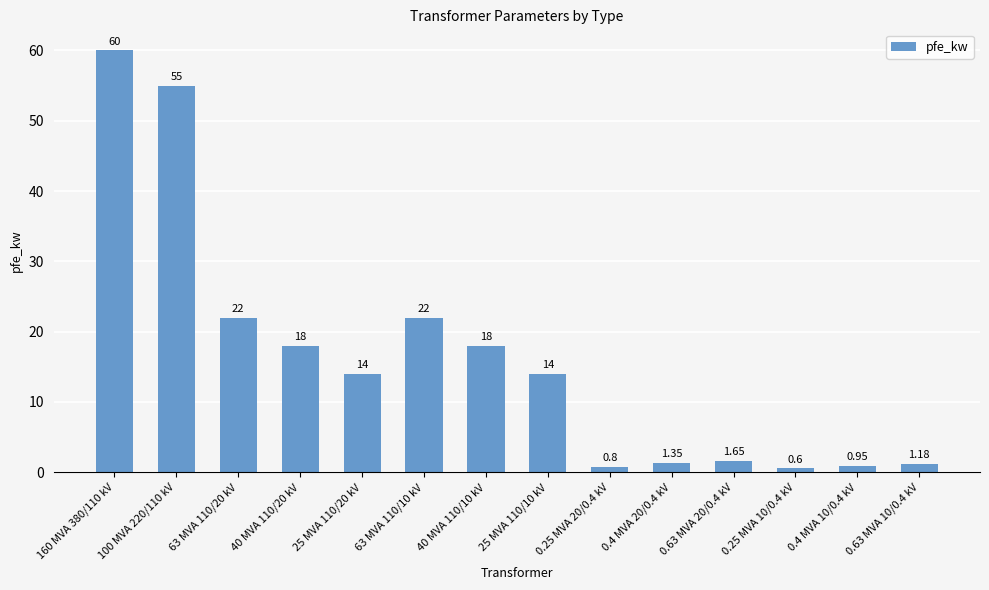

What is the average value?

16.4